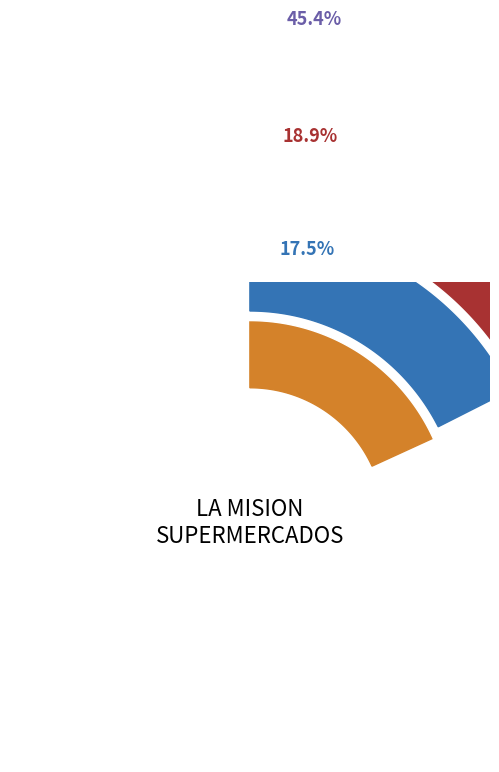

The 9 slice represents 2% of the pie. True or false?

True